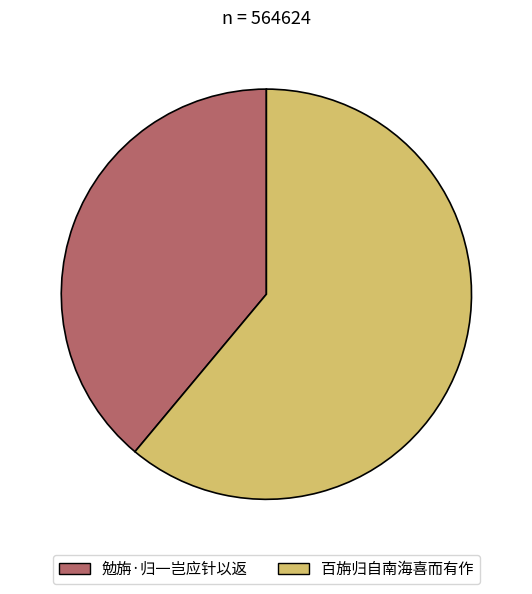

How many segments does this pie chart have?

2